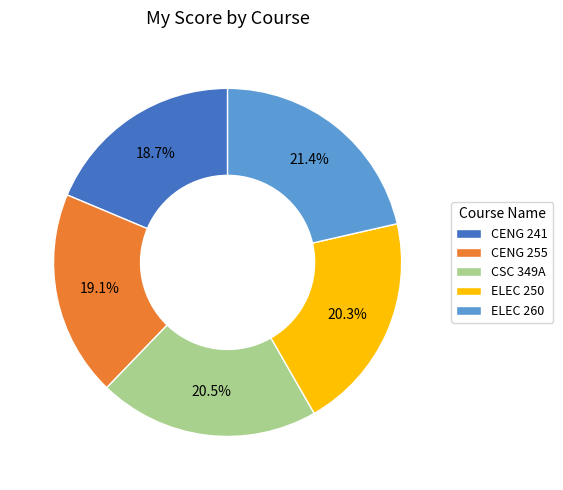

What is the largest slice in the pie chart?

ELEC 260